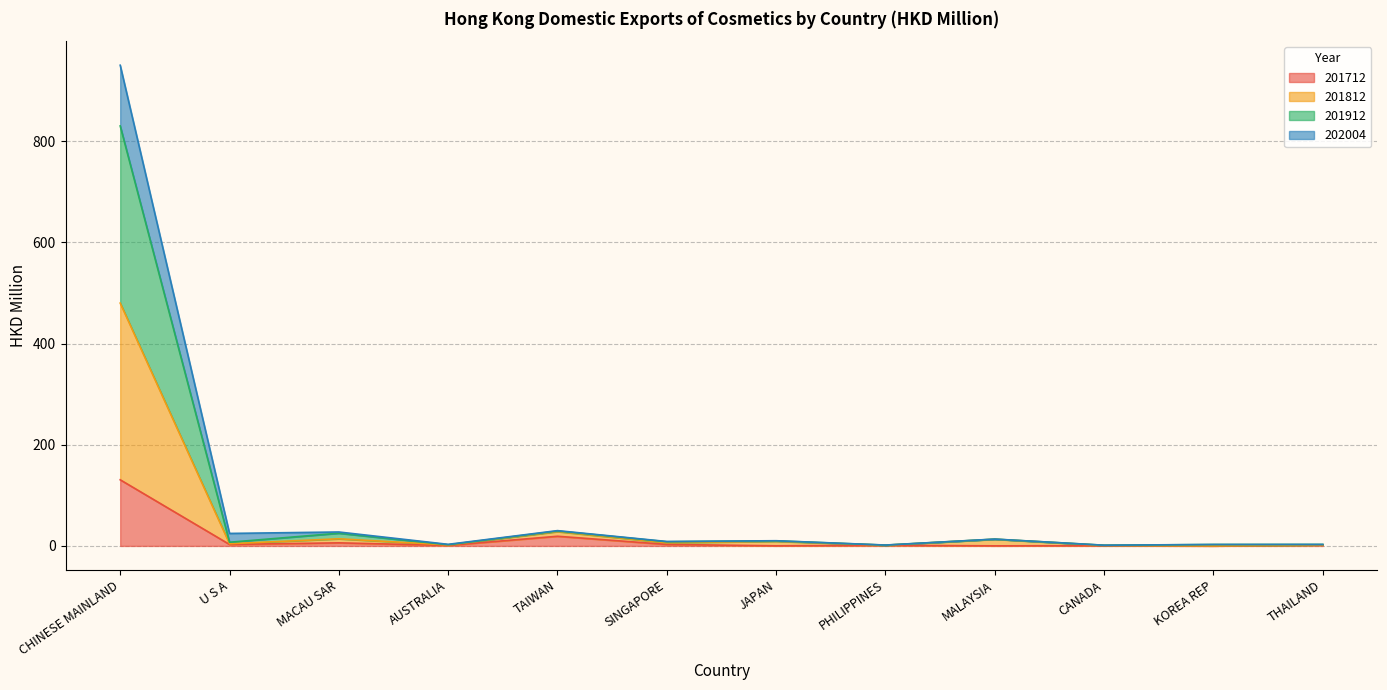

What is the sum of the 201712 values at U S A and PHILIPPINES?

4.2